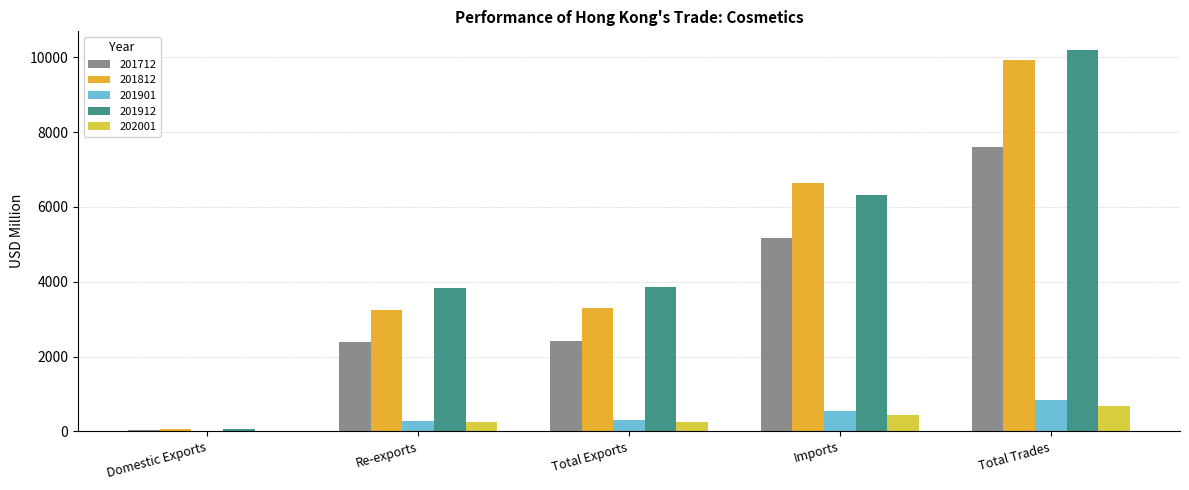

What is the sum of all 201712 values?

17612.8